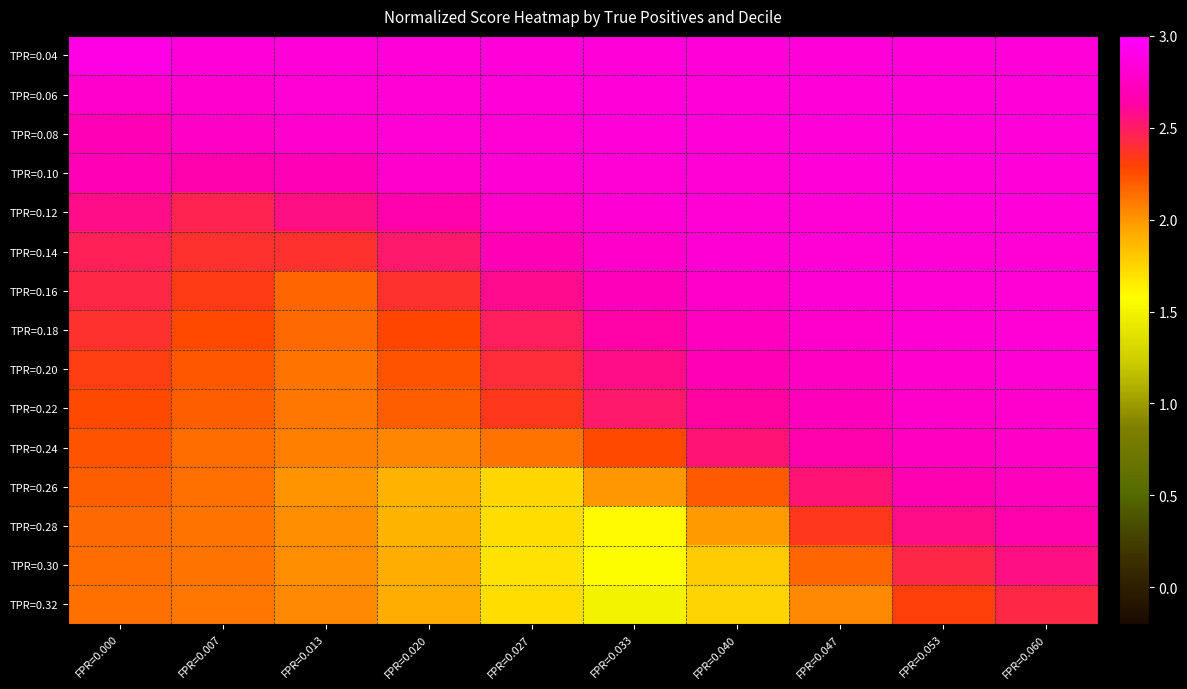

Which series has the largest total across all categories?

TPR=0.04